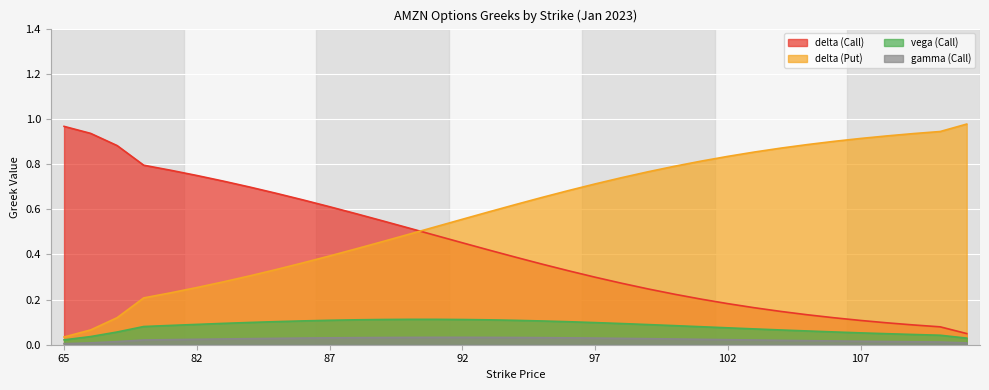

At how many categories does at least one series exceed 0?

35